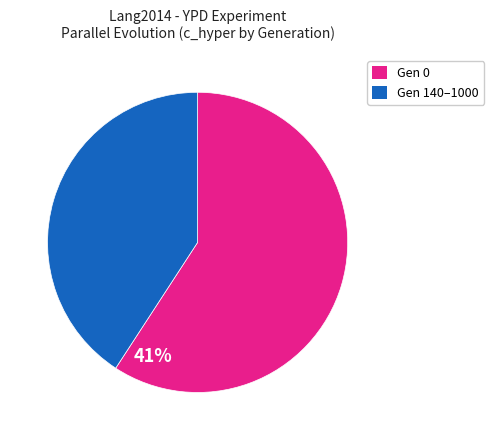

Is there a majority slice in this chart?

Yes